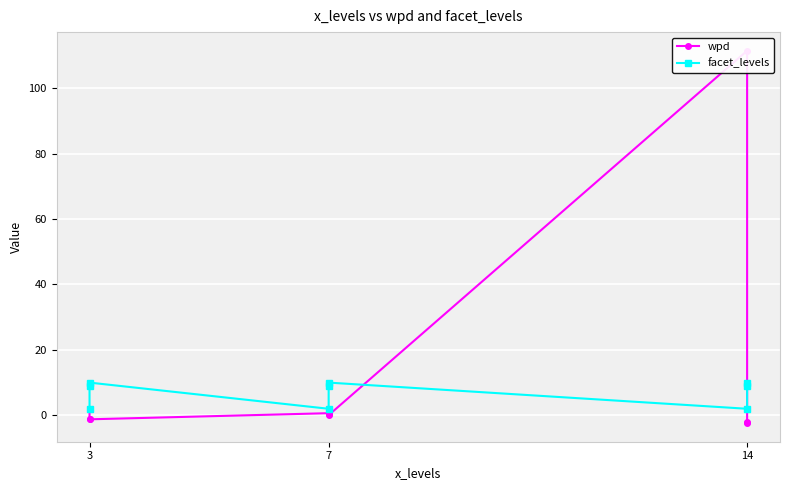

Which series has the largest total across all categories?

wpd